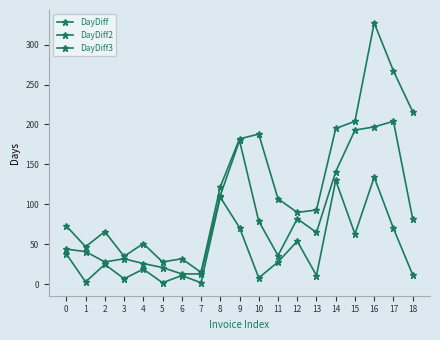

How many data points in DayDiff2 are less than 65?

9